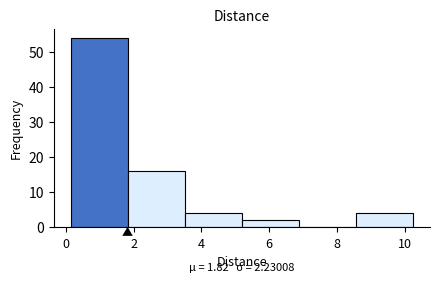

Which range on the x-axis has the tallest bar?

0.2 to 1.8